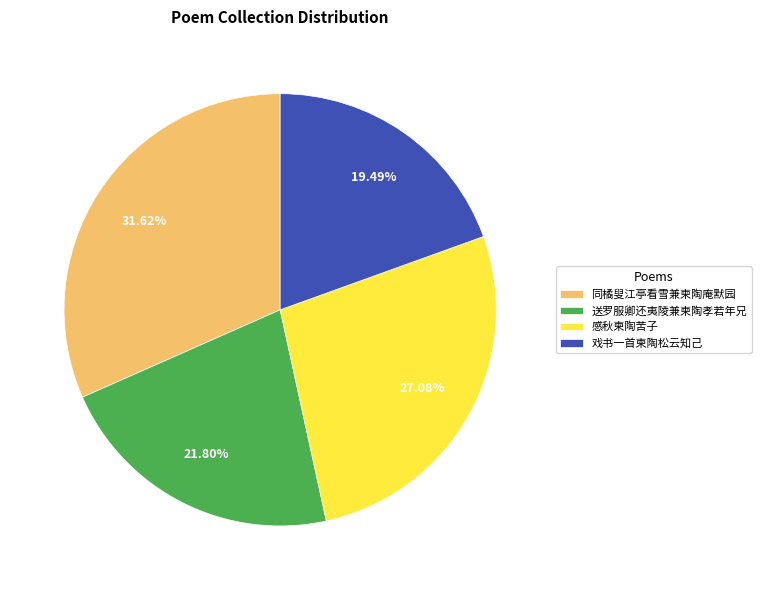

To the nearest percent, what is the combined percentage of 同橘叟江亭看雪兼柬陶庵默园 and 感秋柬陶苦子?

59%